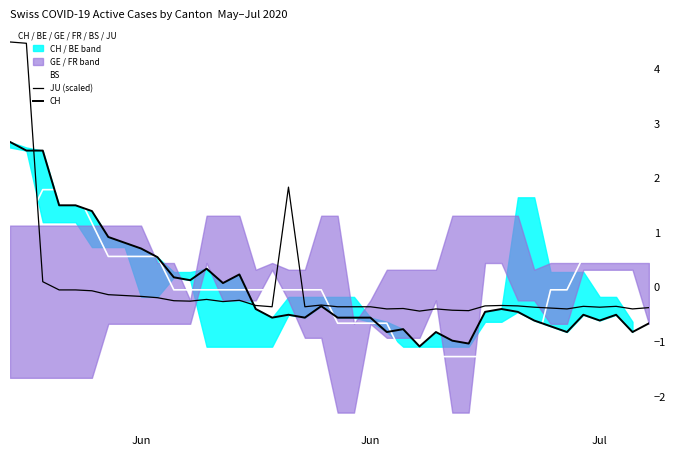

How many intersections are there between JU (scaled) and CH?

2